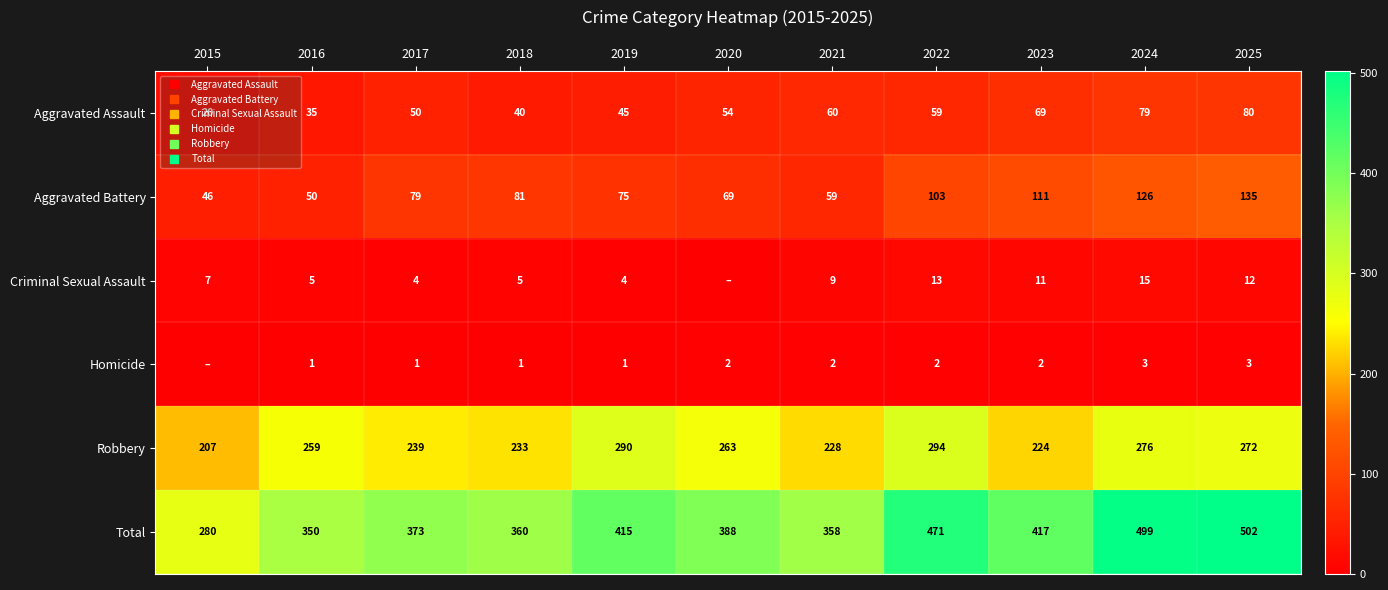

What is the maximum value for Aggravated Assault?

80